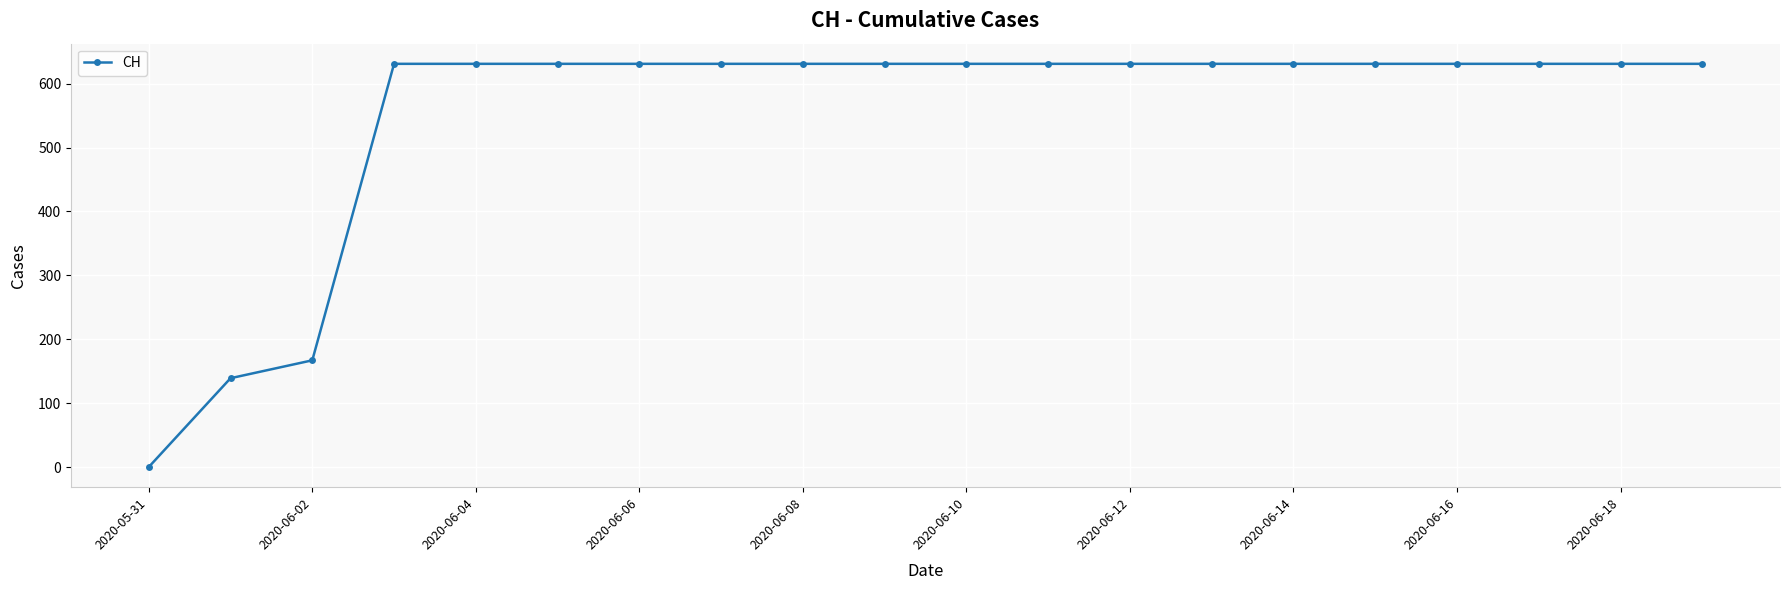

What is the greatest value displayed?

631